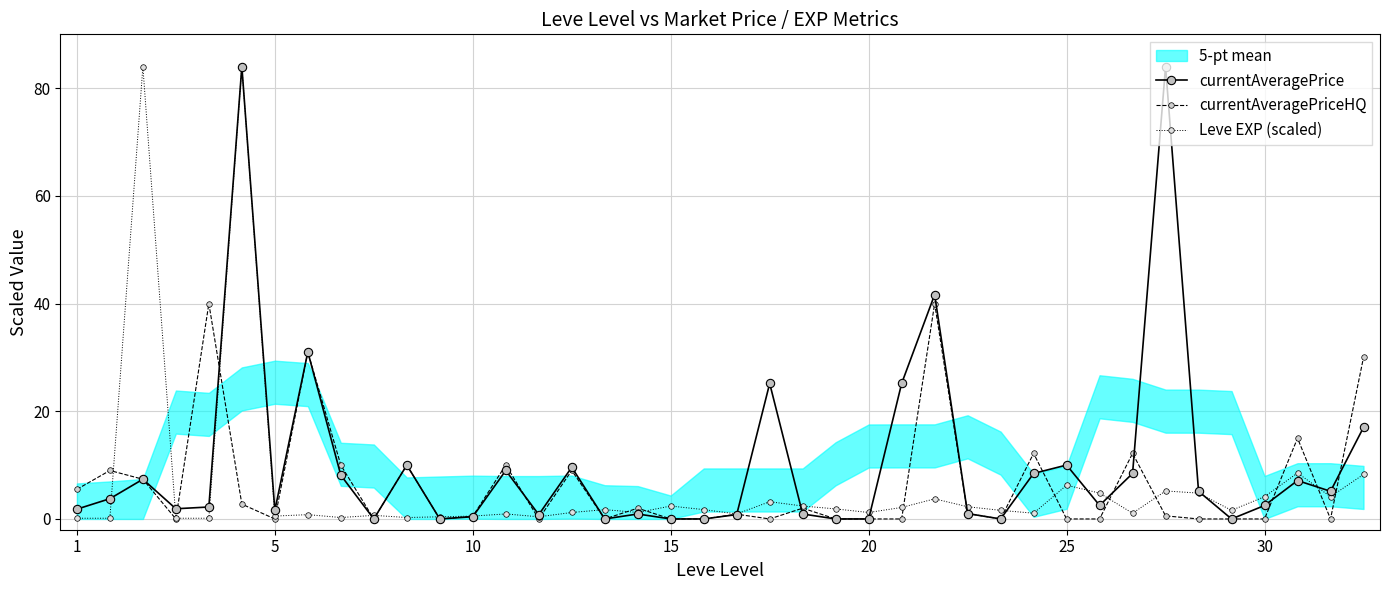

True or false: currentAveragePriceHQ has more than 2 interior local peaks.

True